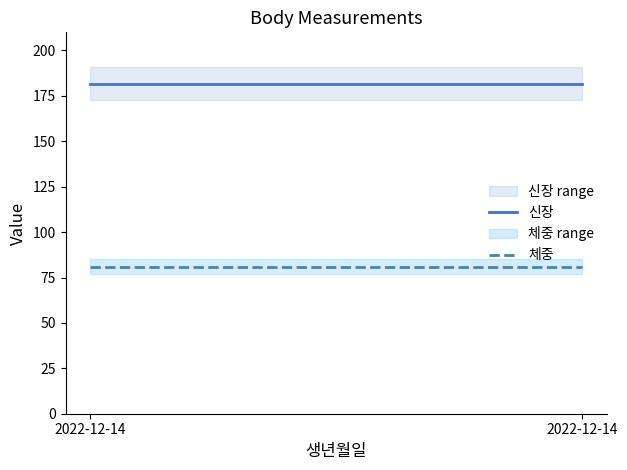

List the labels in order of 신장 value, smallest first.

2022-12-14, 2022-12-14